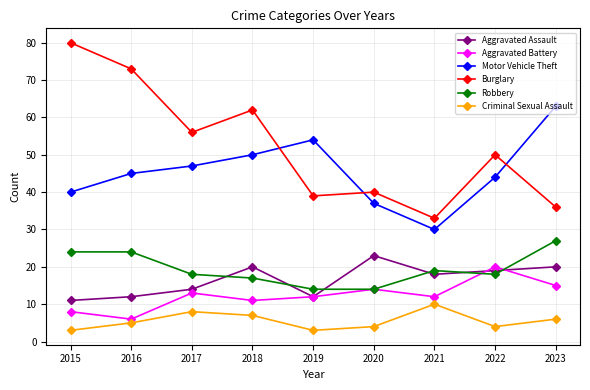

True or false: Robbery and Burglary intersect in this chart.

False